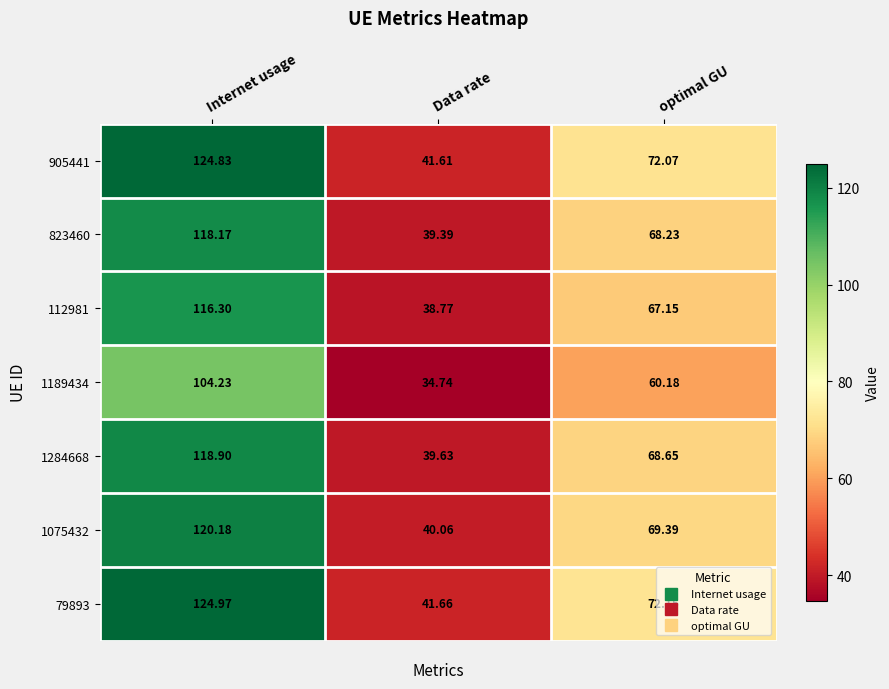

What is the total value across all series at Internet usage?

827.6